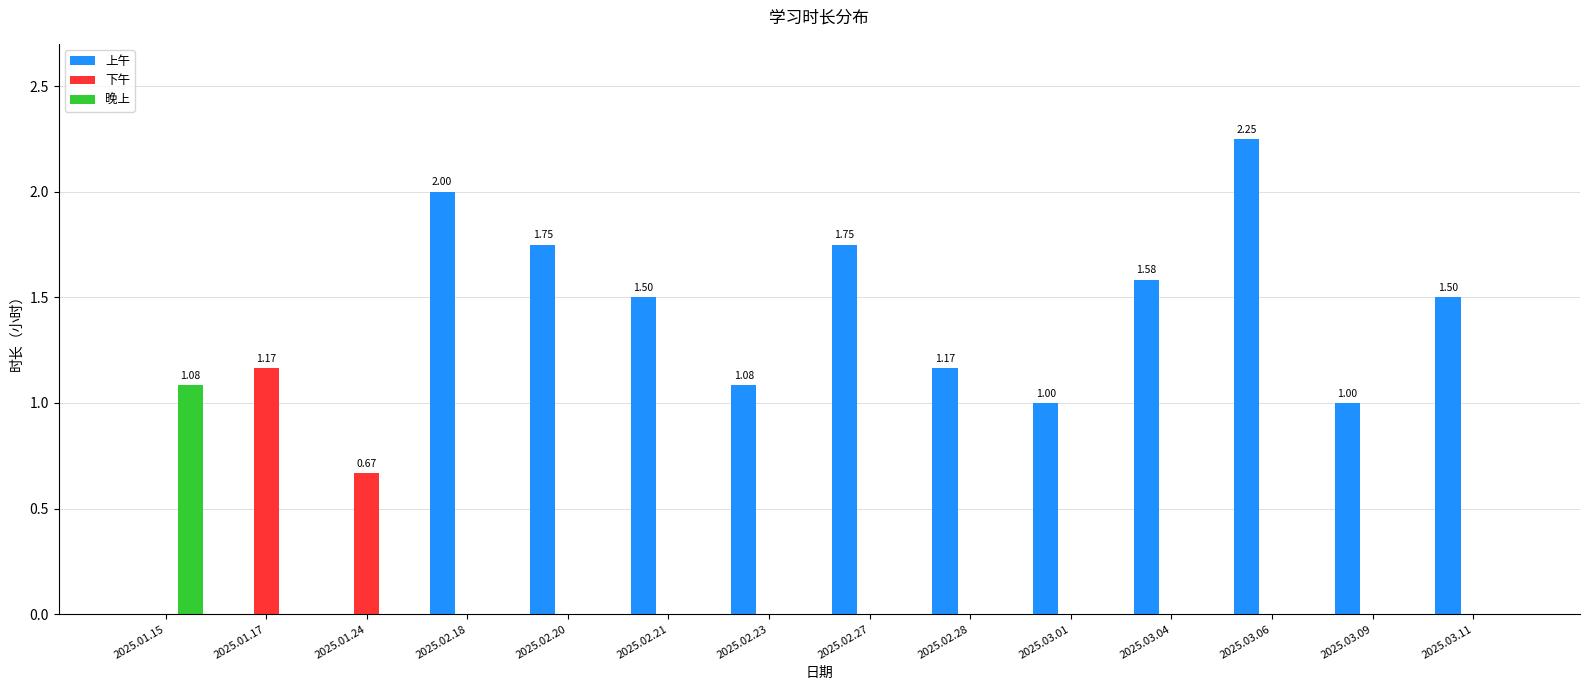

At which category is the sum across all series the highest?

2025.03.06